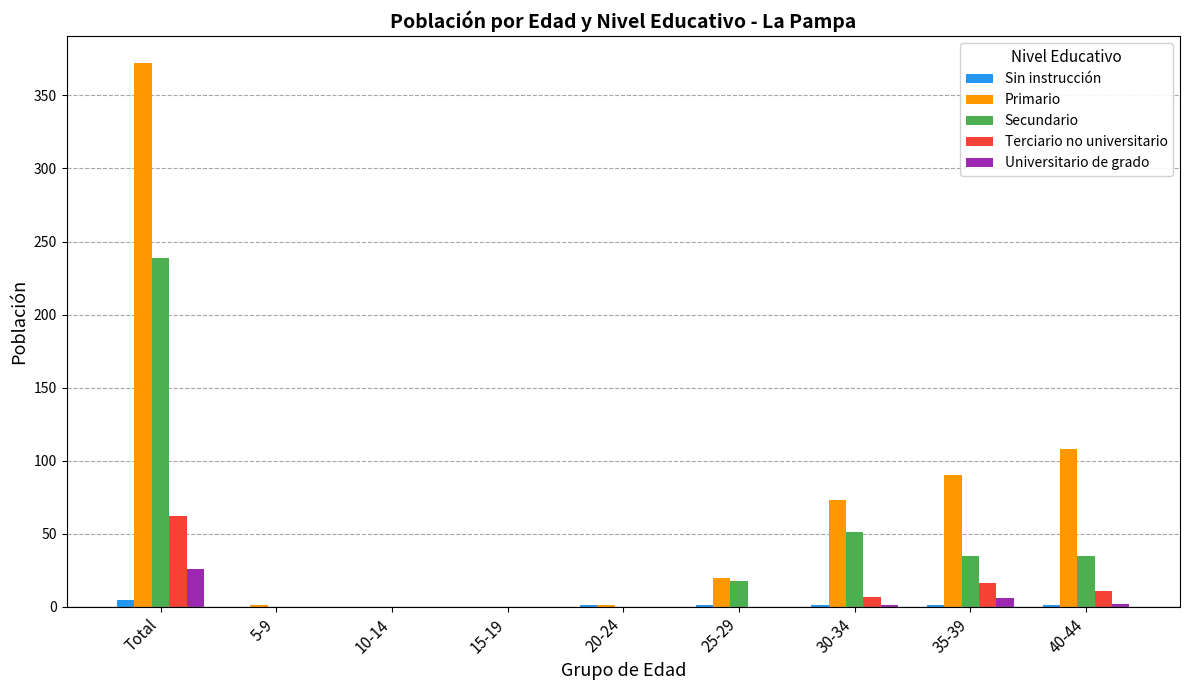

True or false: Terciario no universitario has a value of 16 at 35-39.

True